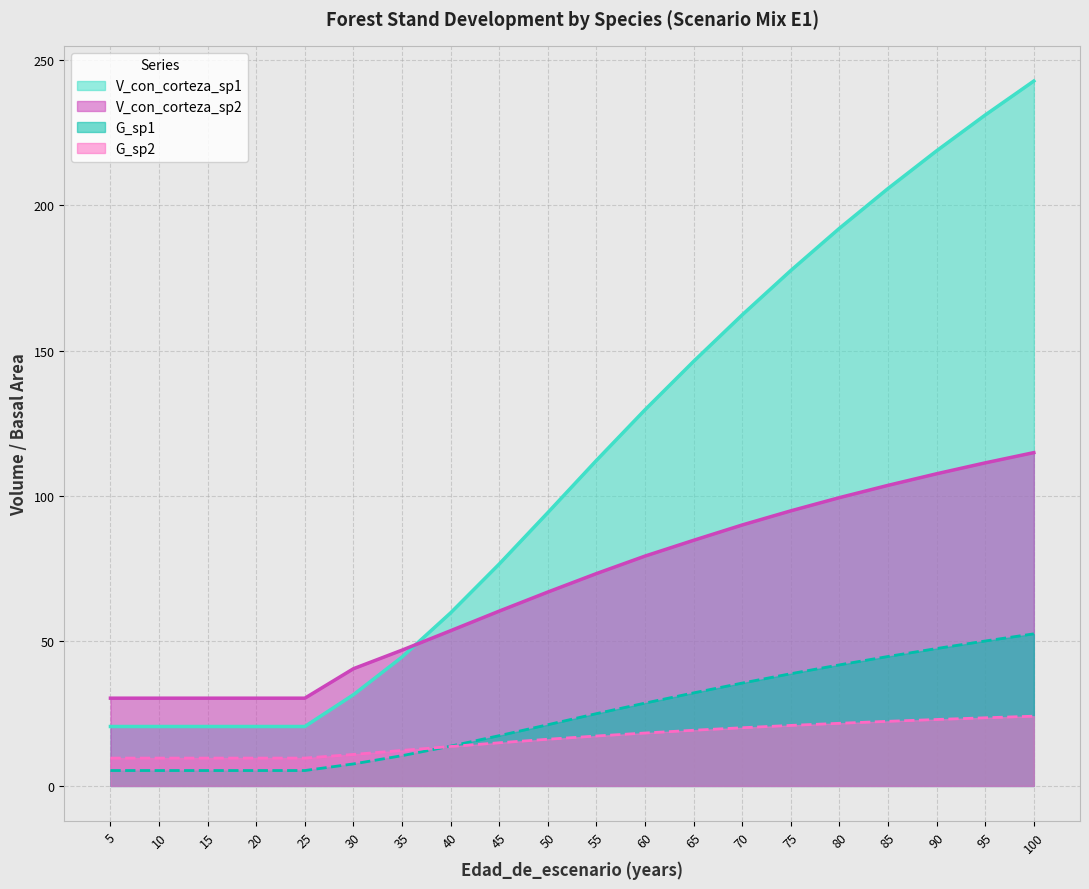

How many lines are shown in the chart?

4